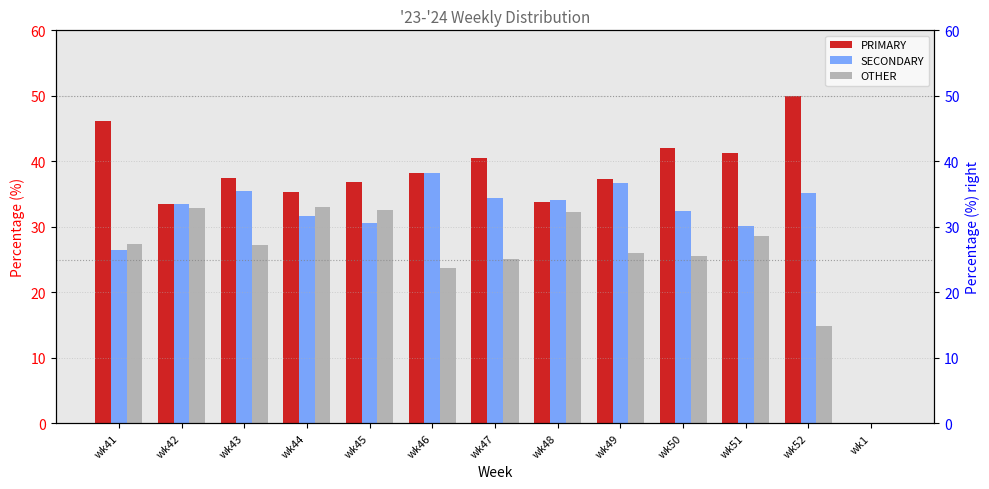

What is the difference between the second highest and minimum values in the SECONDARY series?

36.7